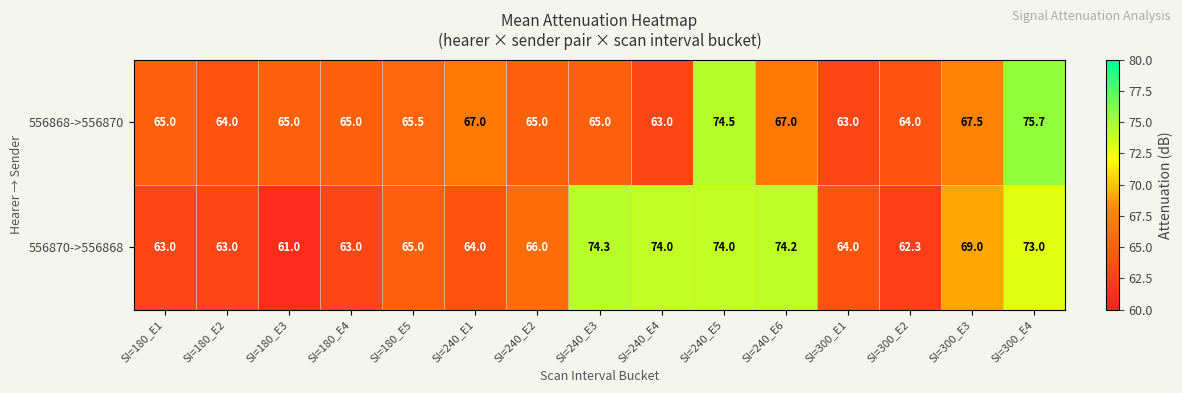

Is it true that 556870->556868 equals 35.0 at SI=180_E1?

False